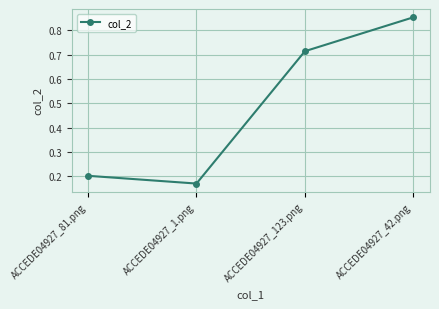

Which label corresponds to the smallest value in the chart?

ACCEDE04927_1.png